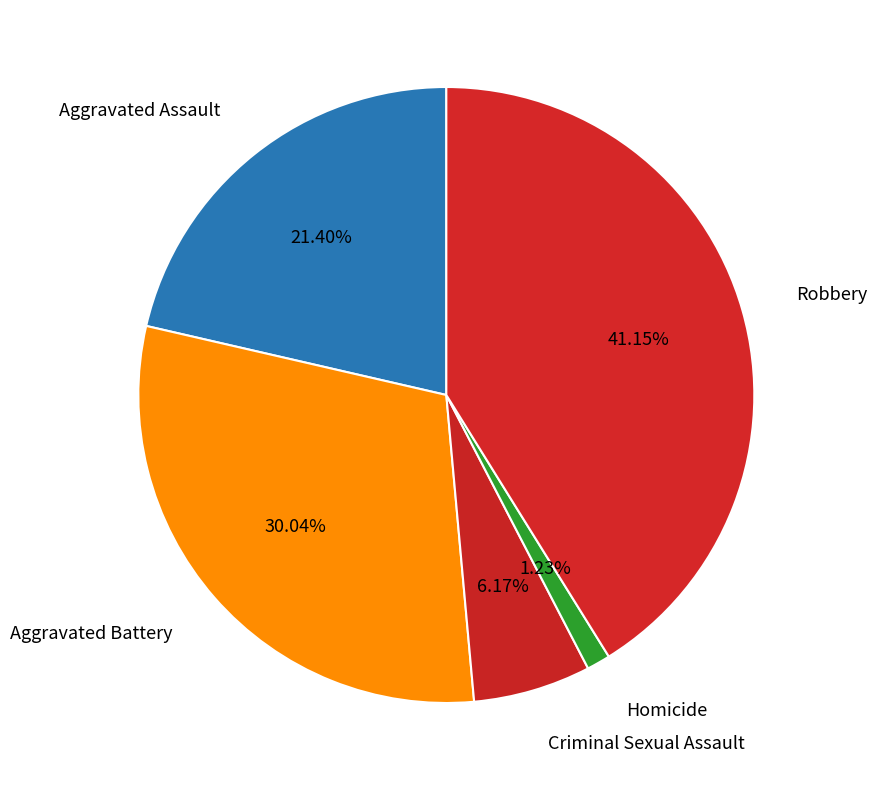

The Aggravated Assault slice represents 7% of the pie. True or false?

False